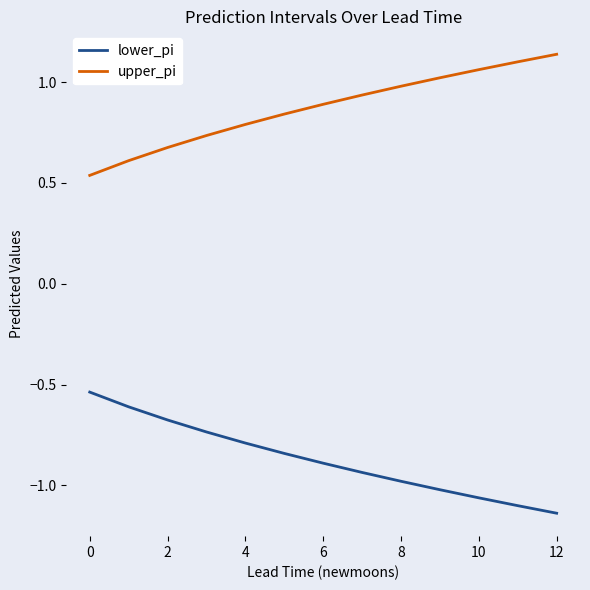

Rank the series by their average value, from lowest to highest.

lower_pi, upper_pi